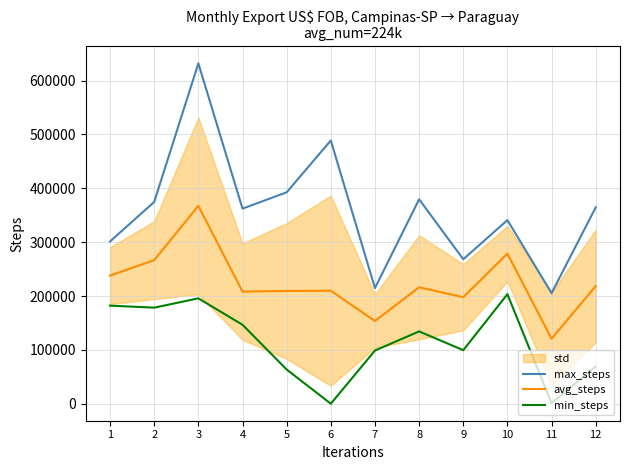

True or false: avg_steps and max_steps intersect in this chart.

False